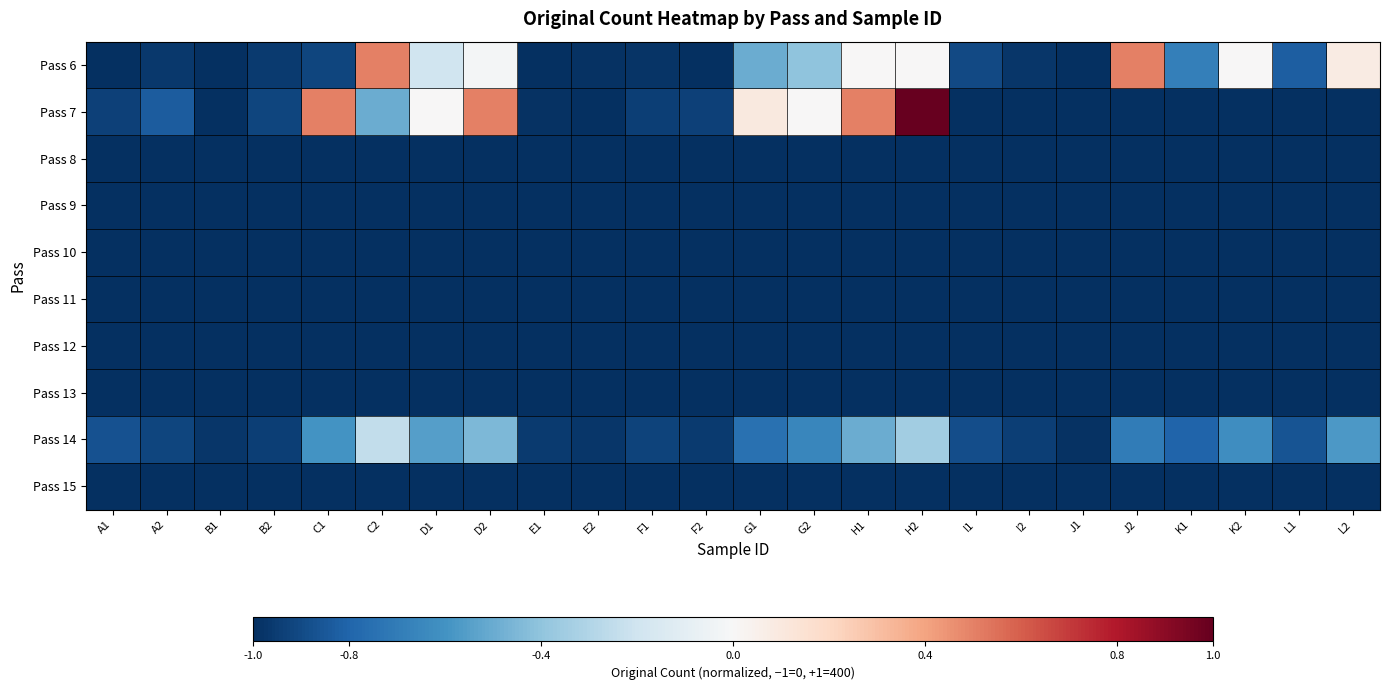

What is the spread (max minus min) of values at I1?

0.1